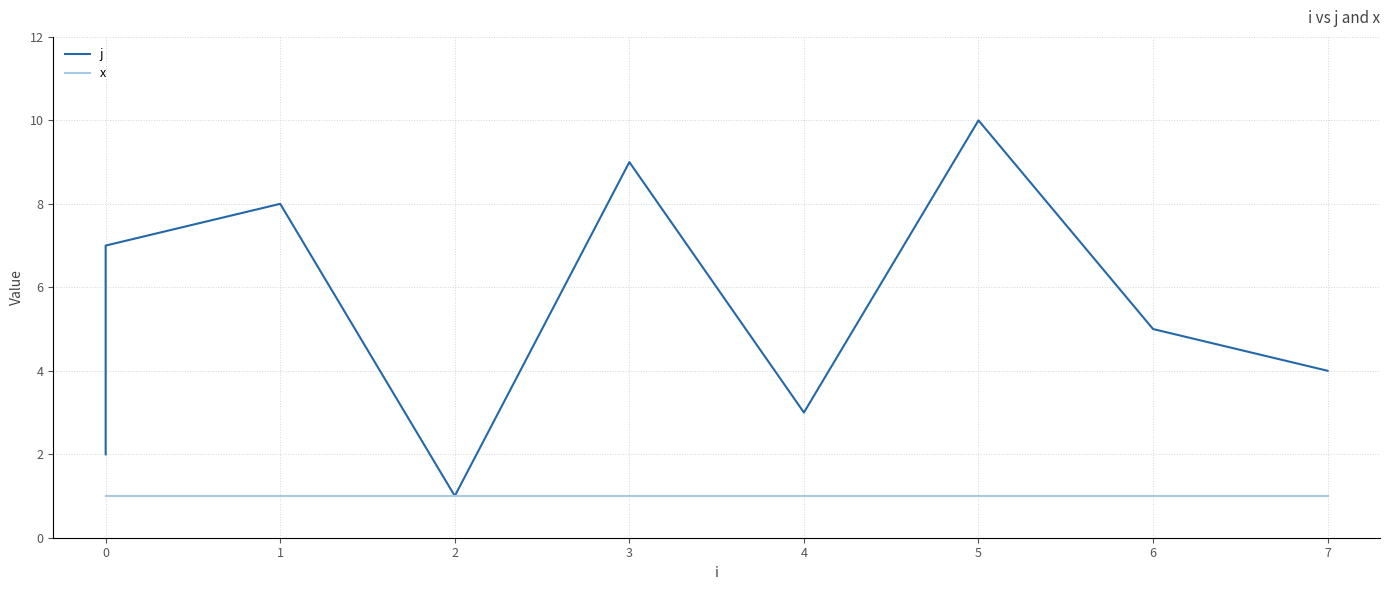

Reading left to right, what are all the values shown in this chart?

j: 2	6	7	8	1	9	3	10	5	4
x: 1	1	1	1	1	1	1	1	1	1